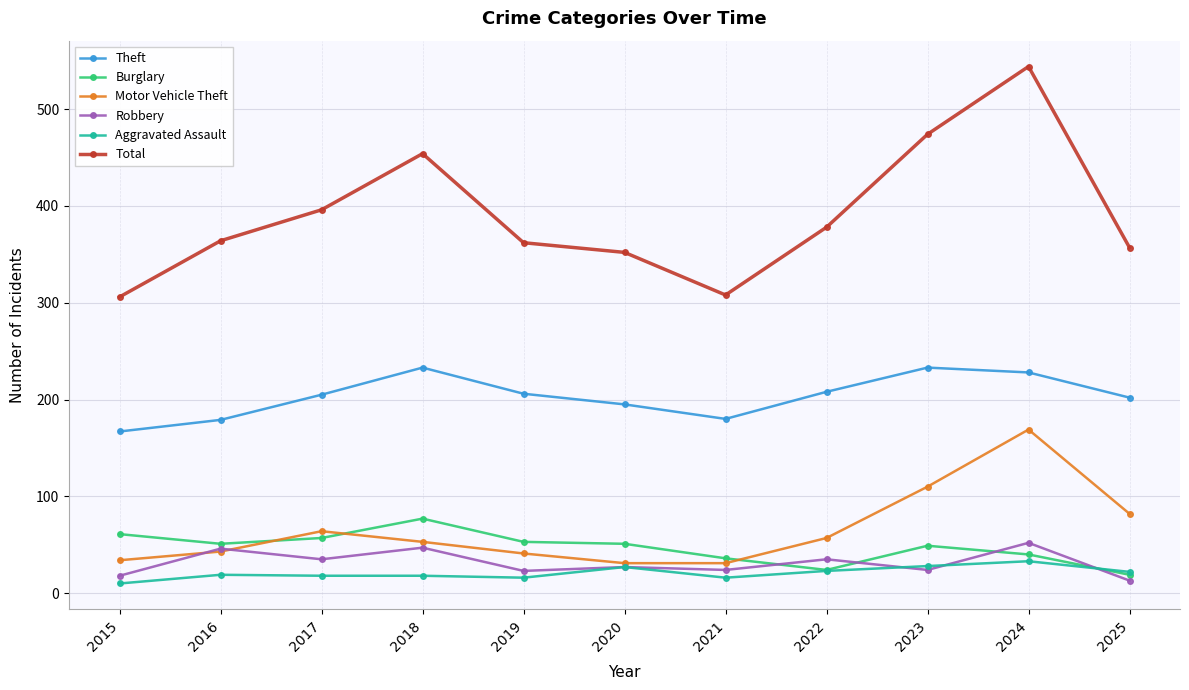

True or false: Theft and Robbery cross at least once.

False